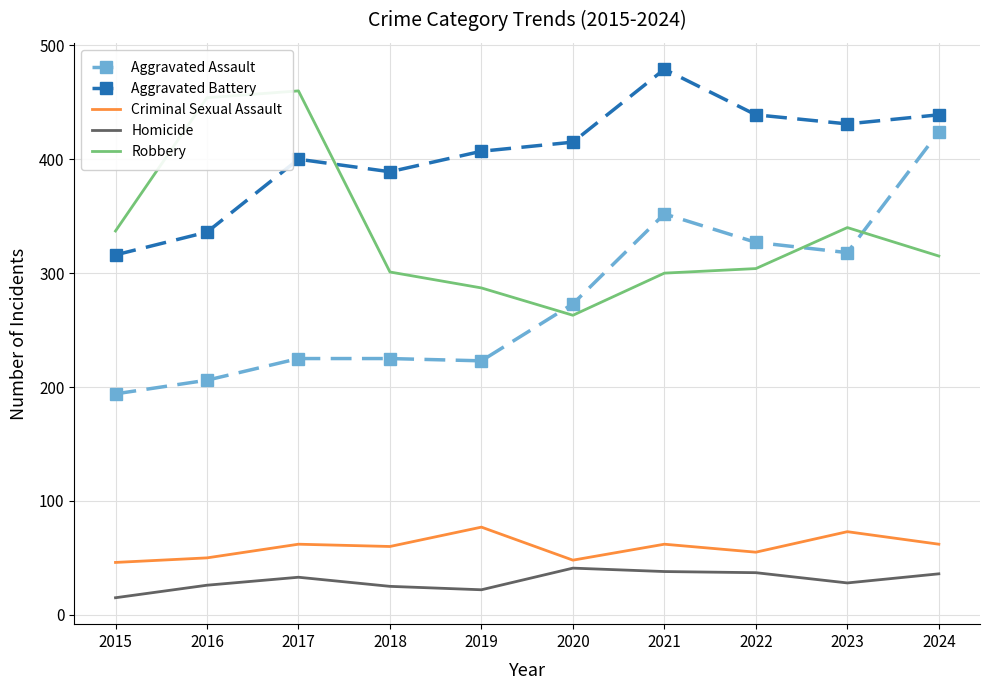

Rank the series at 2018 from lowest to highest value.

Homicide, Criminal Sexual Assault, Aggravated Assault, Robbery, Aggravated Battery